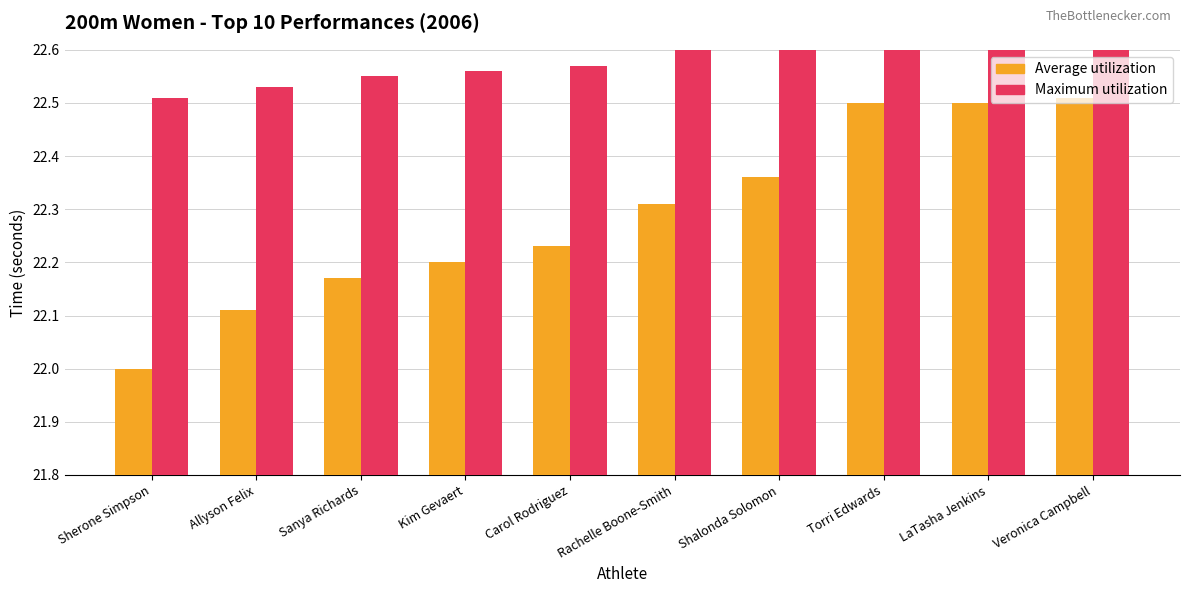

What position from the left is LaTasha Jenkins?

9